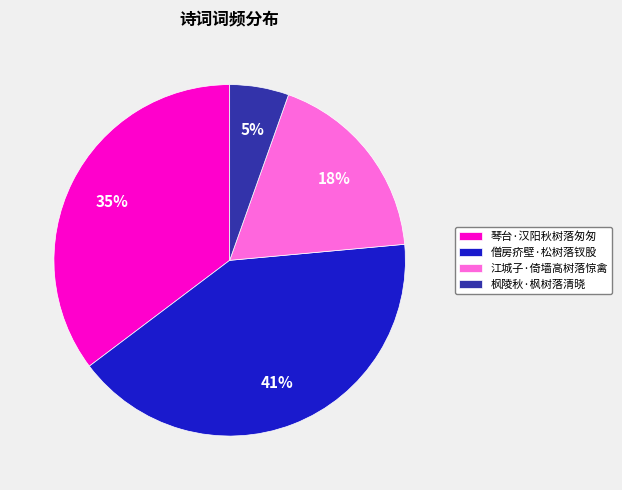

Which slice is the largest?

僧房疥壁·松树落钗股